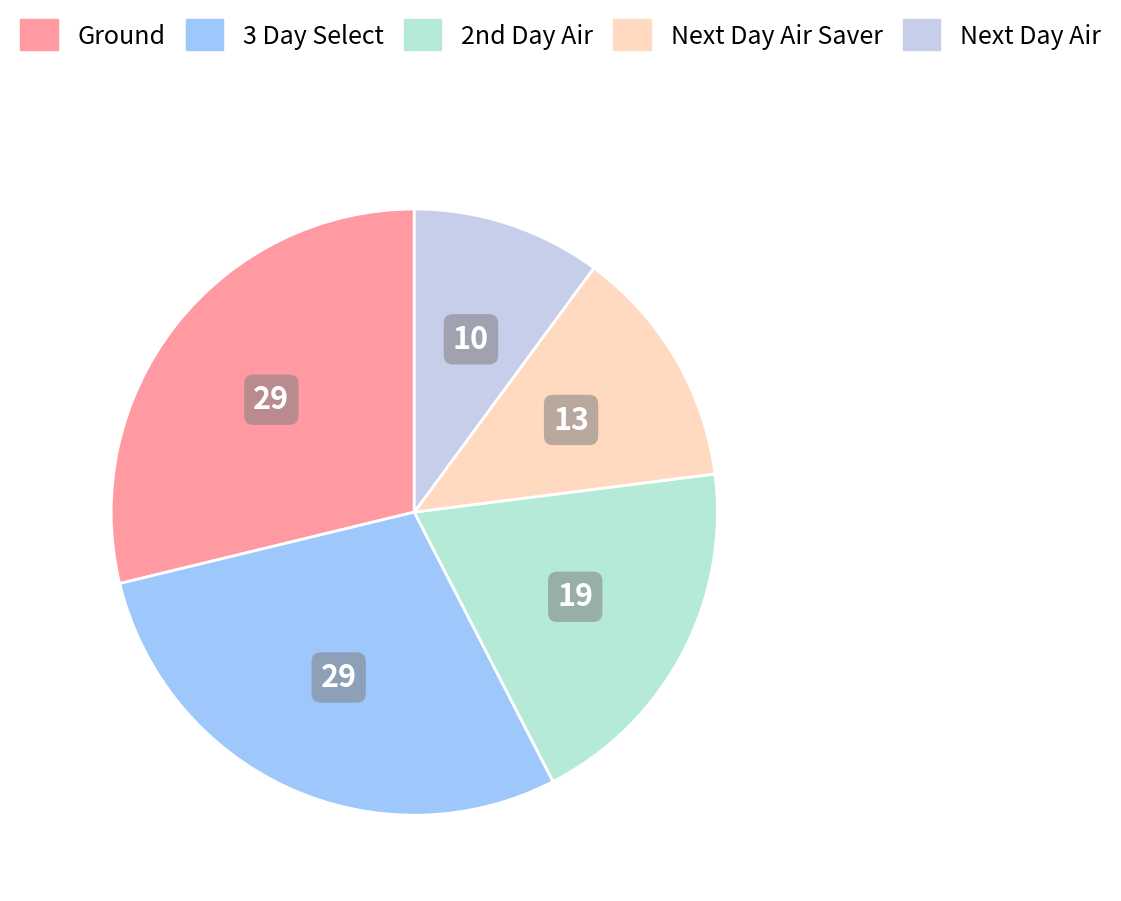

Is there a majority slice in this chart?

No